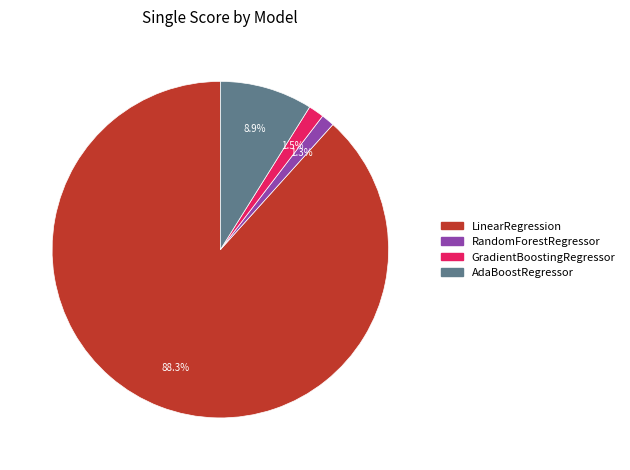

To the nearest percent, what is the difference between the largest and smallest slice percentages?

87%